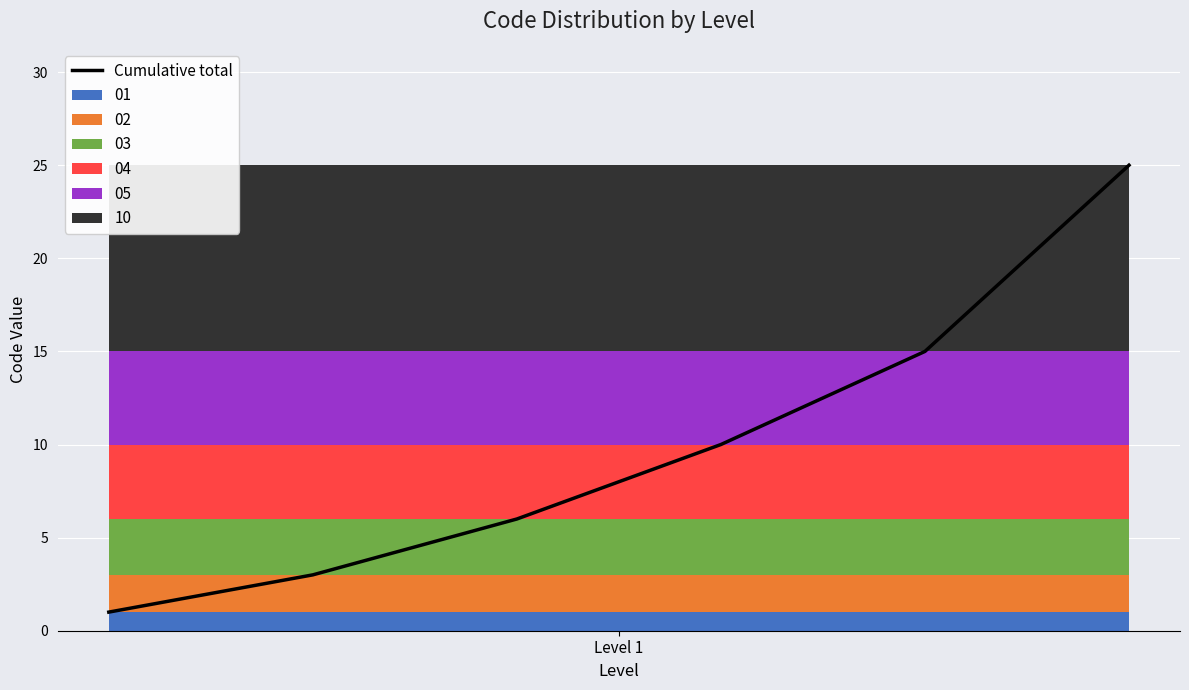

Reading right to left, transcribe the values for 01.

Level 1=1